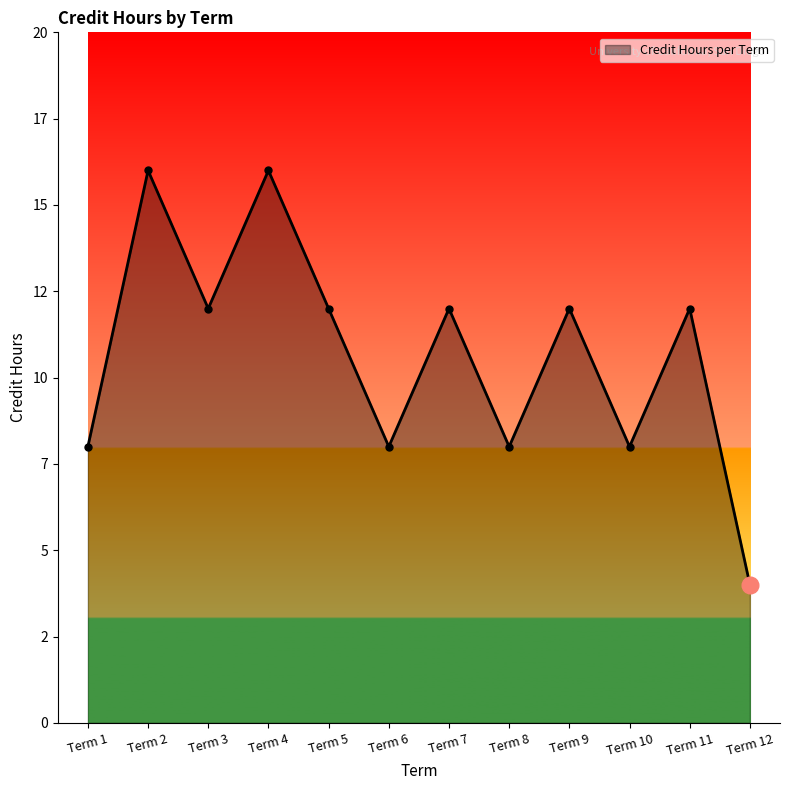

Is this an area chart (filled region under the line)?

Yes